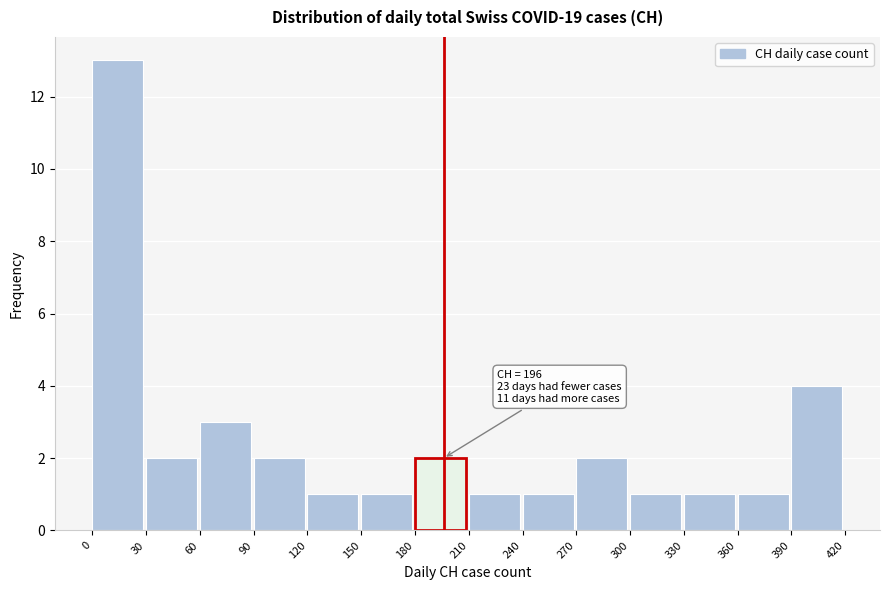

Over which range of the x-axis is the bar tallest?

0 to 30